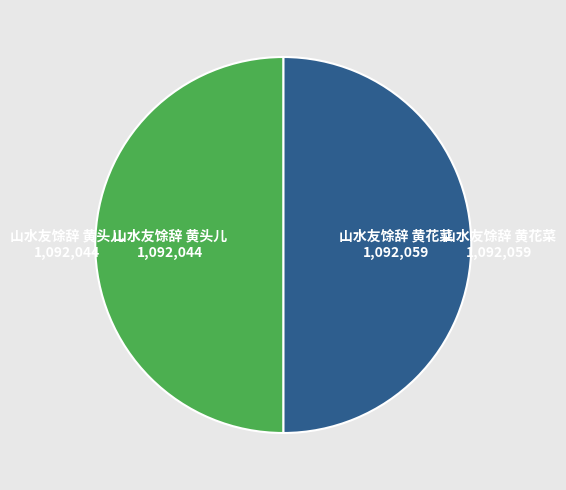

The 山水友馀辞 黄花菜 slice represents 50% of the pie. True or false?

True